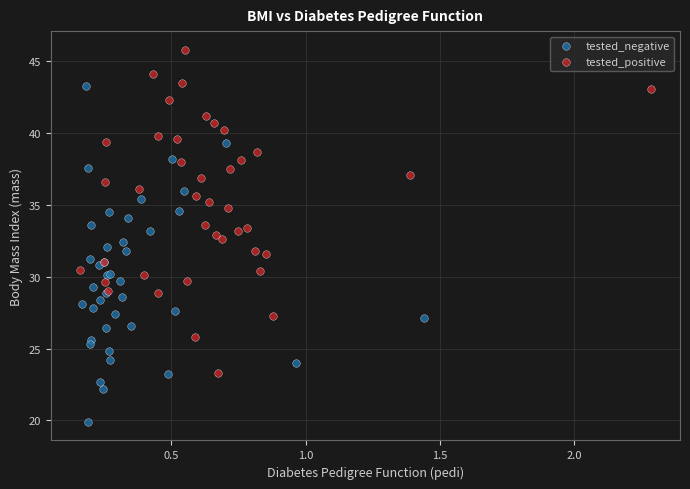

Which series contains the highest Y value?

tested_positive